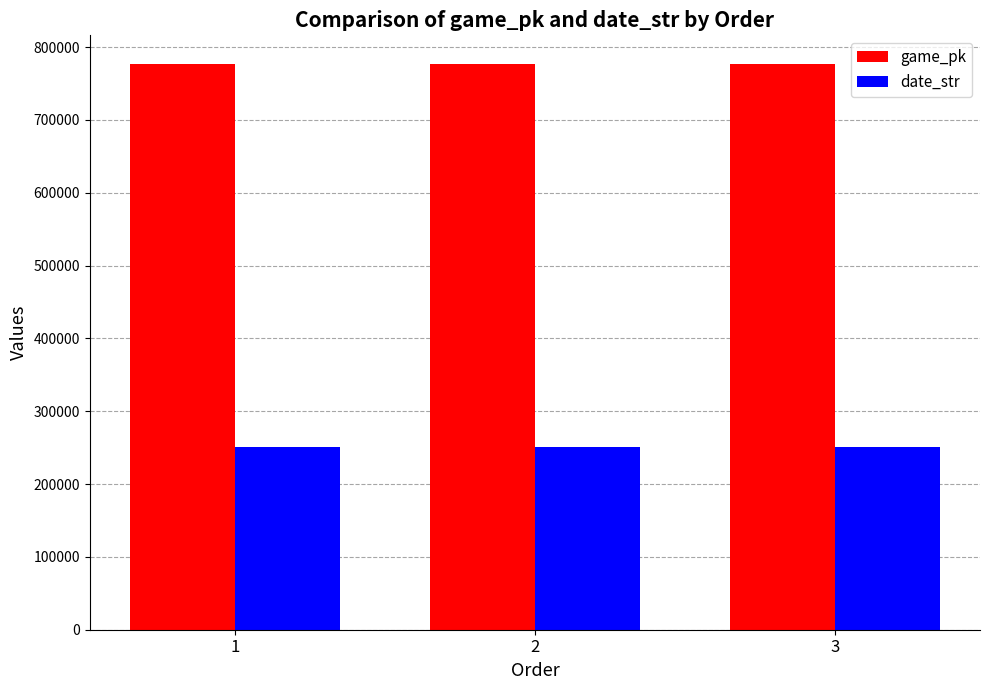

Read the date_str value at 2.

250701